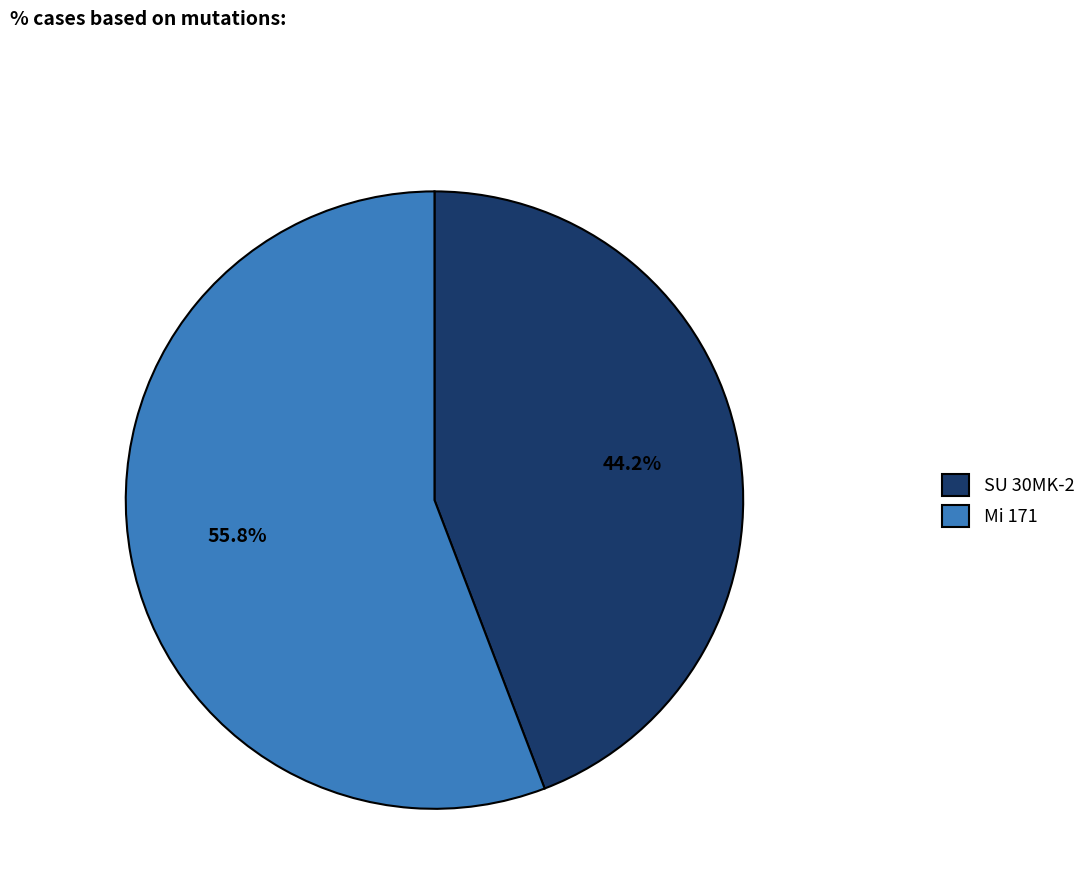

Does Mi 171 represent more than half of the total?

Yes